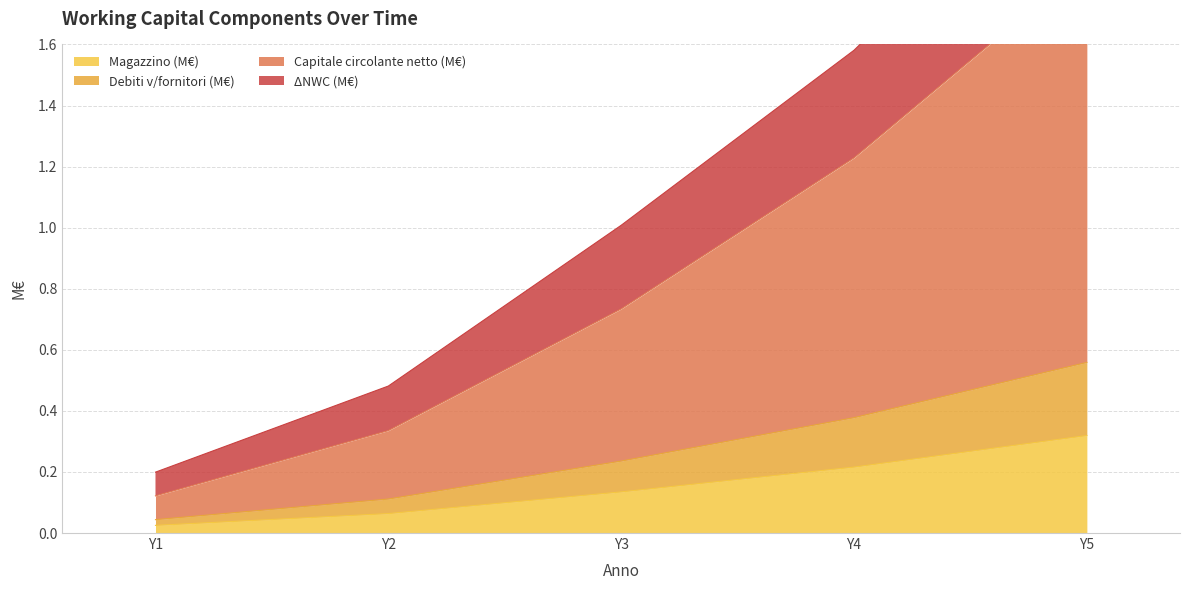

At Y5, list the series in order from smallest to largest.

Magazzino (M€), Debiti v/fornitori (M€), Capitale circolante netto (M€), ΔNWC (M€)